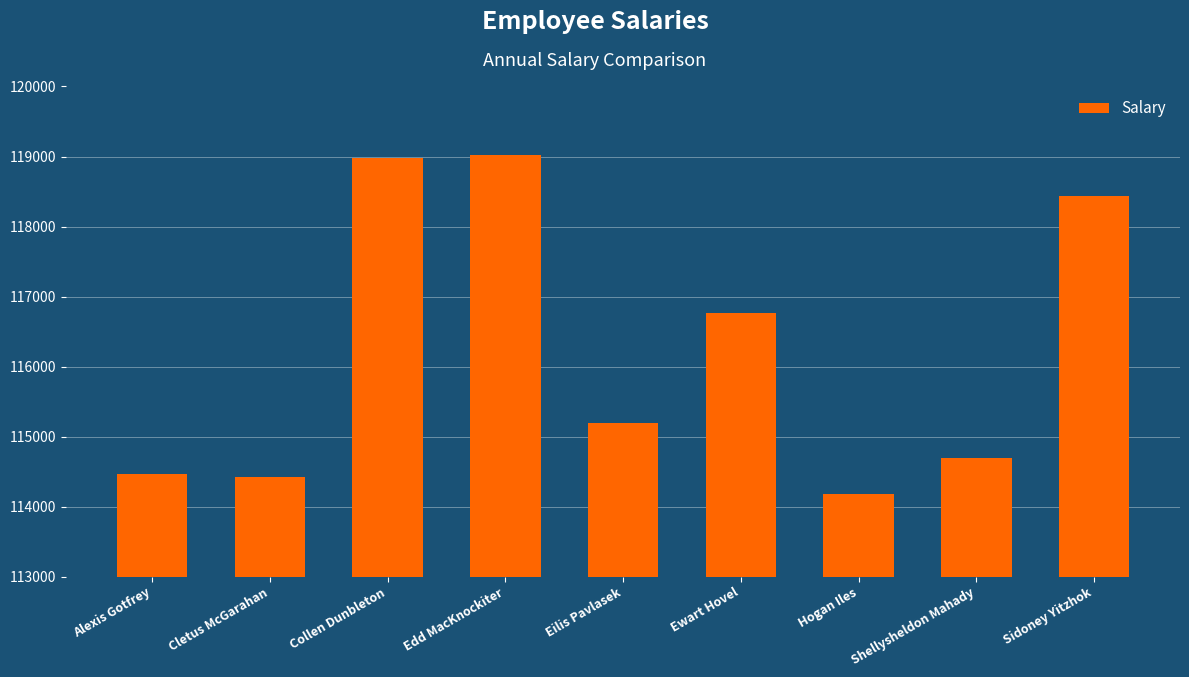

What is the smallest value displayed?

114177.2